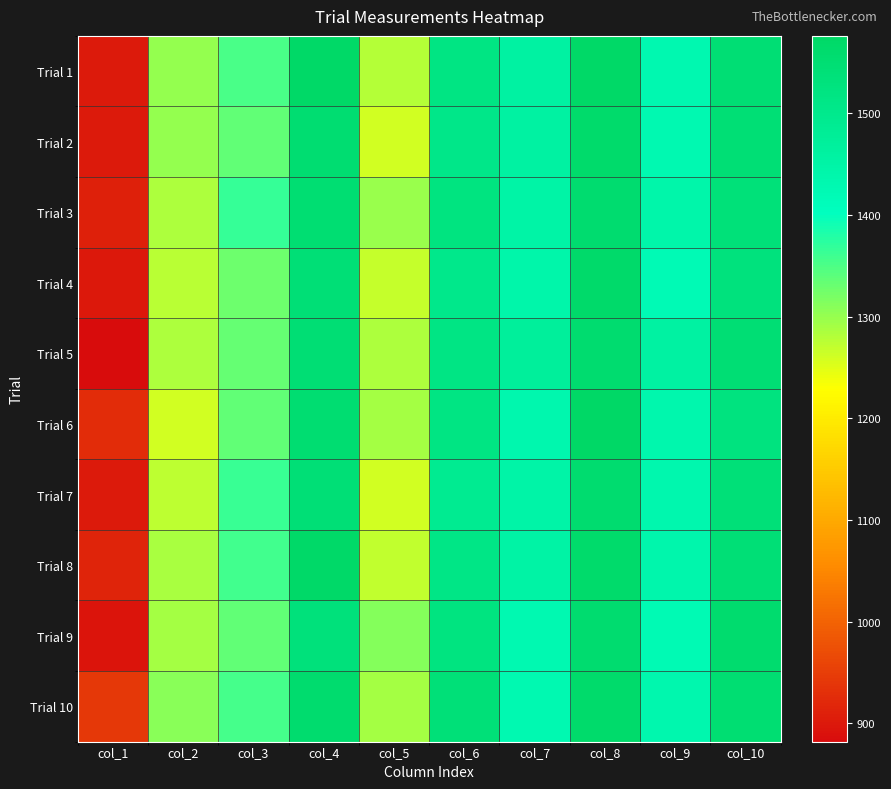

Between col_9 and col_2, which is larger?

col_9